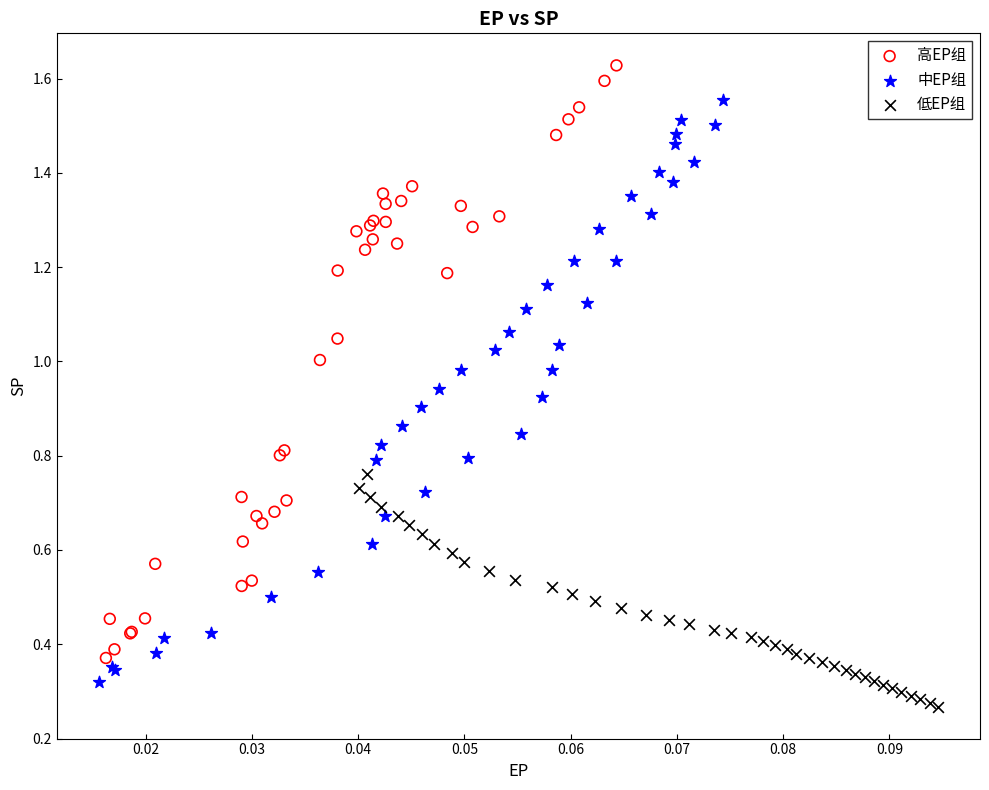

Which series contains the highest Y value?

高EP组